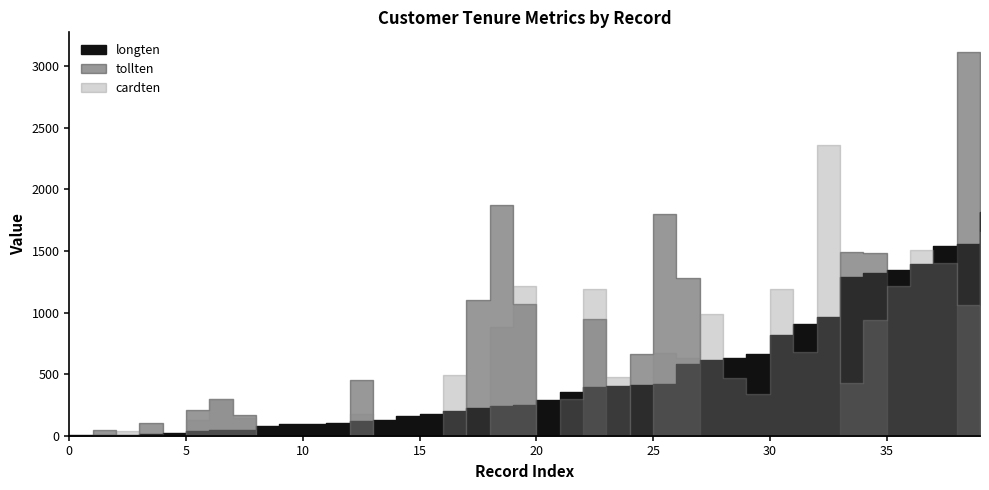

Is it true that tollten equals 1437.4 at 6?

False